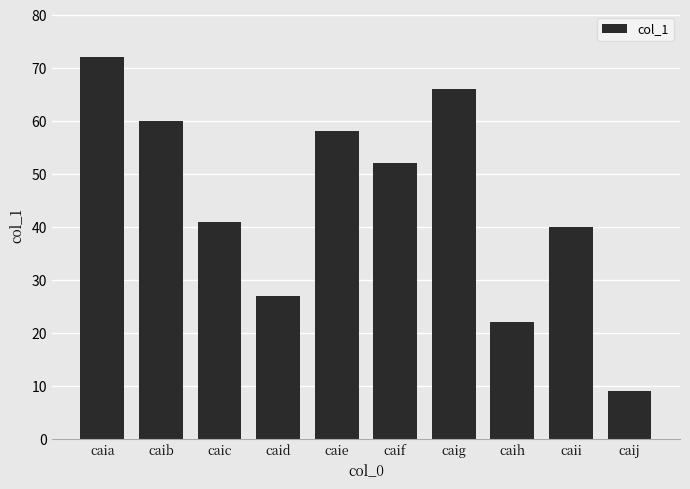

How many bars are there in total?

10